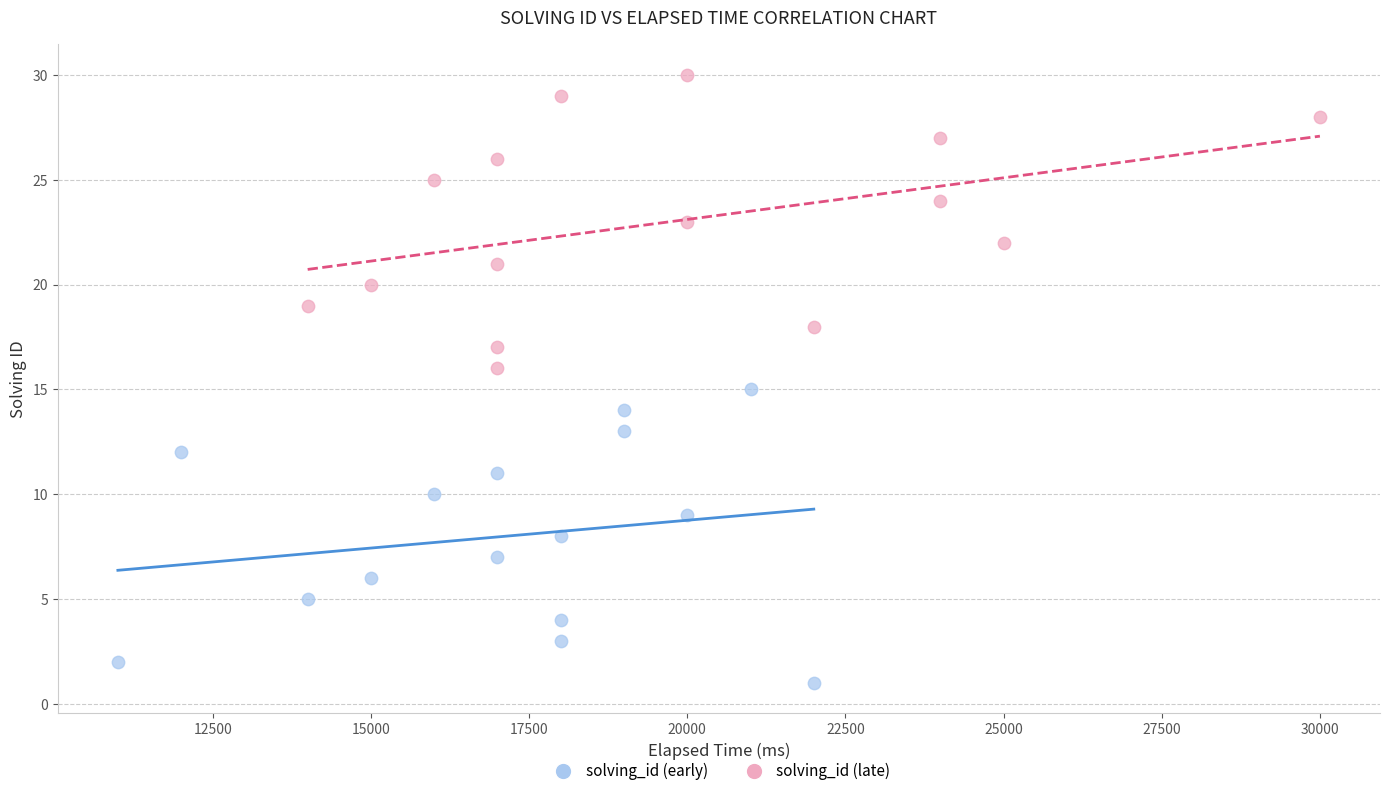

Which series reaches the minimum Y coordinate?

solving_id (early)